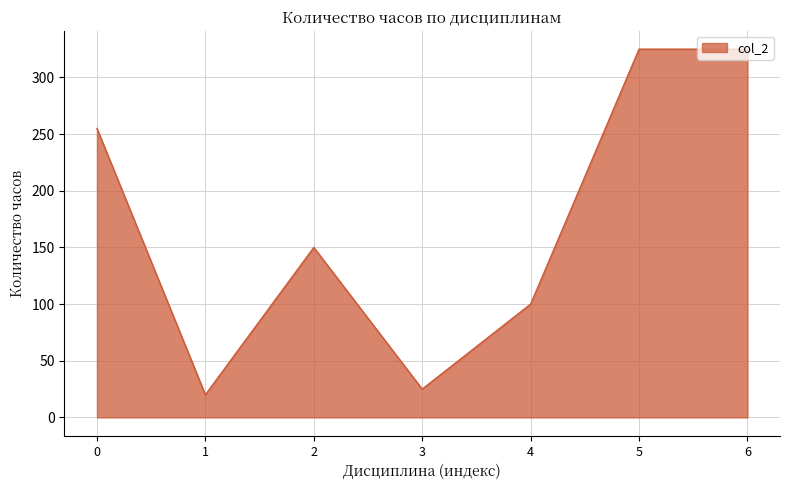

What is the change in value from 3 to 4?

+75